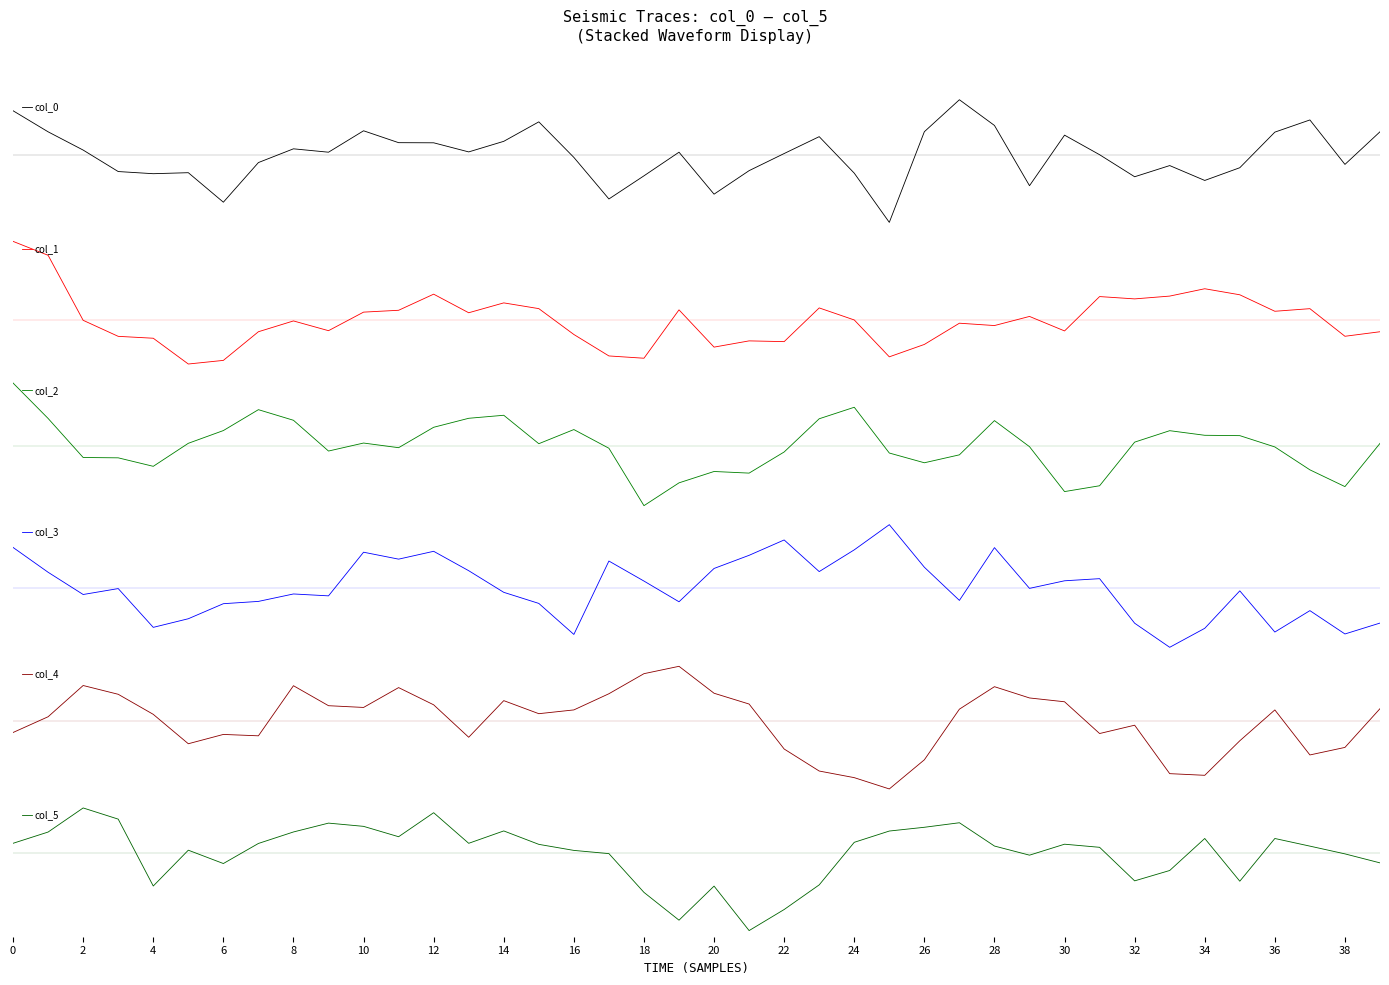

What is the minimum value for col_1?

-31.9